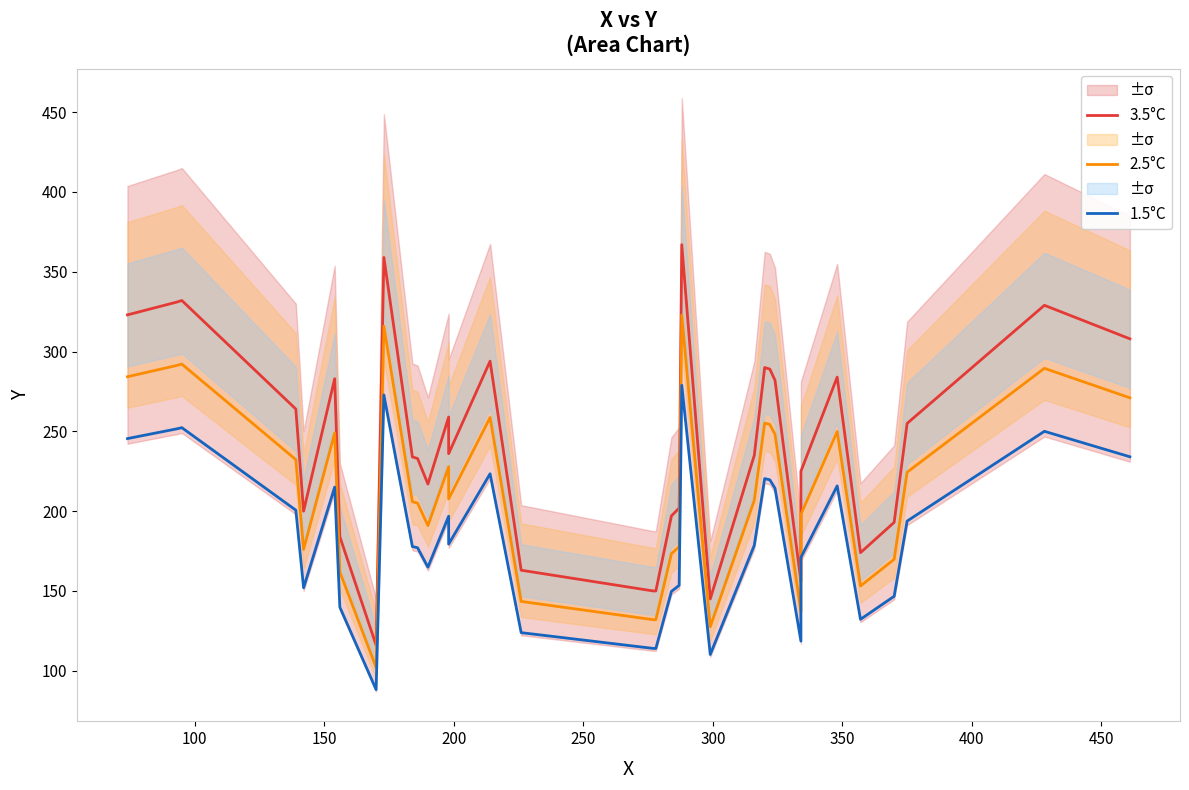

Which series has the largest range (max minus min)?

3.5°C